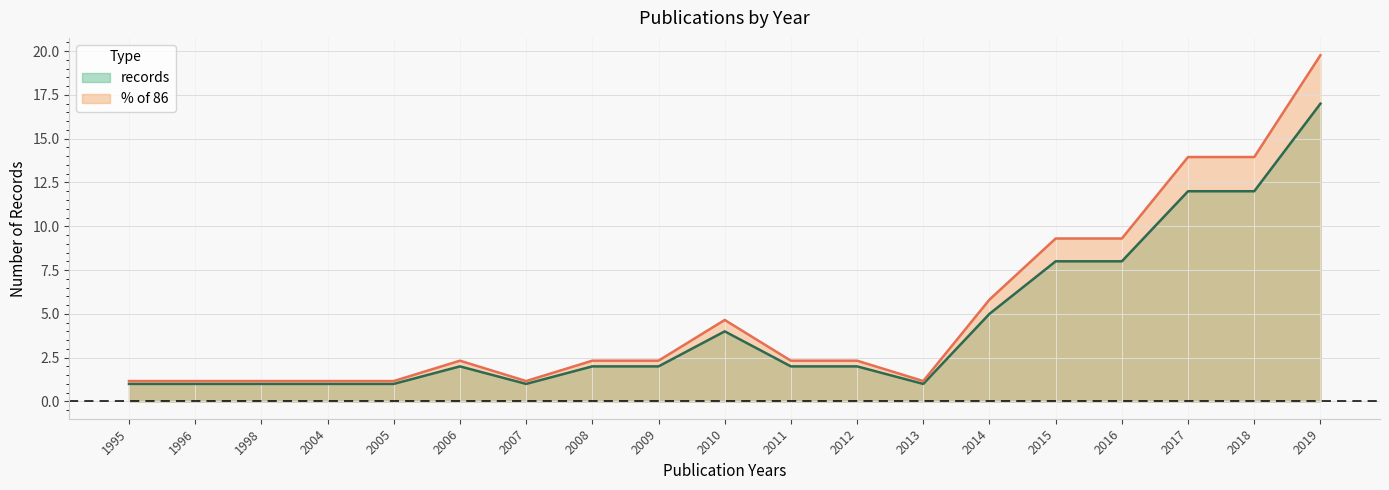

At 2010, list the series in order from largest to smallest.

% of 86, records